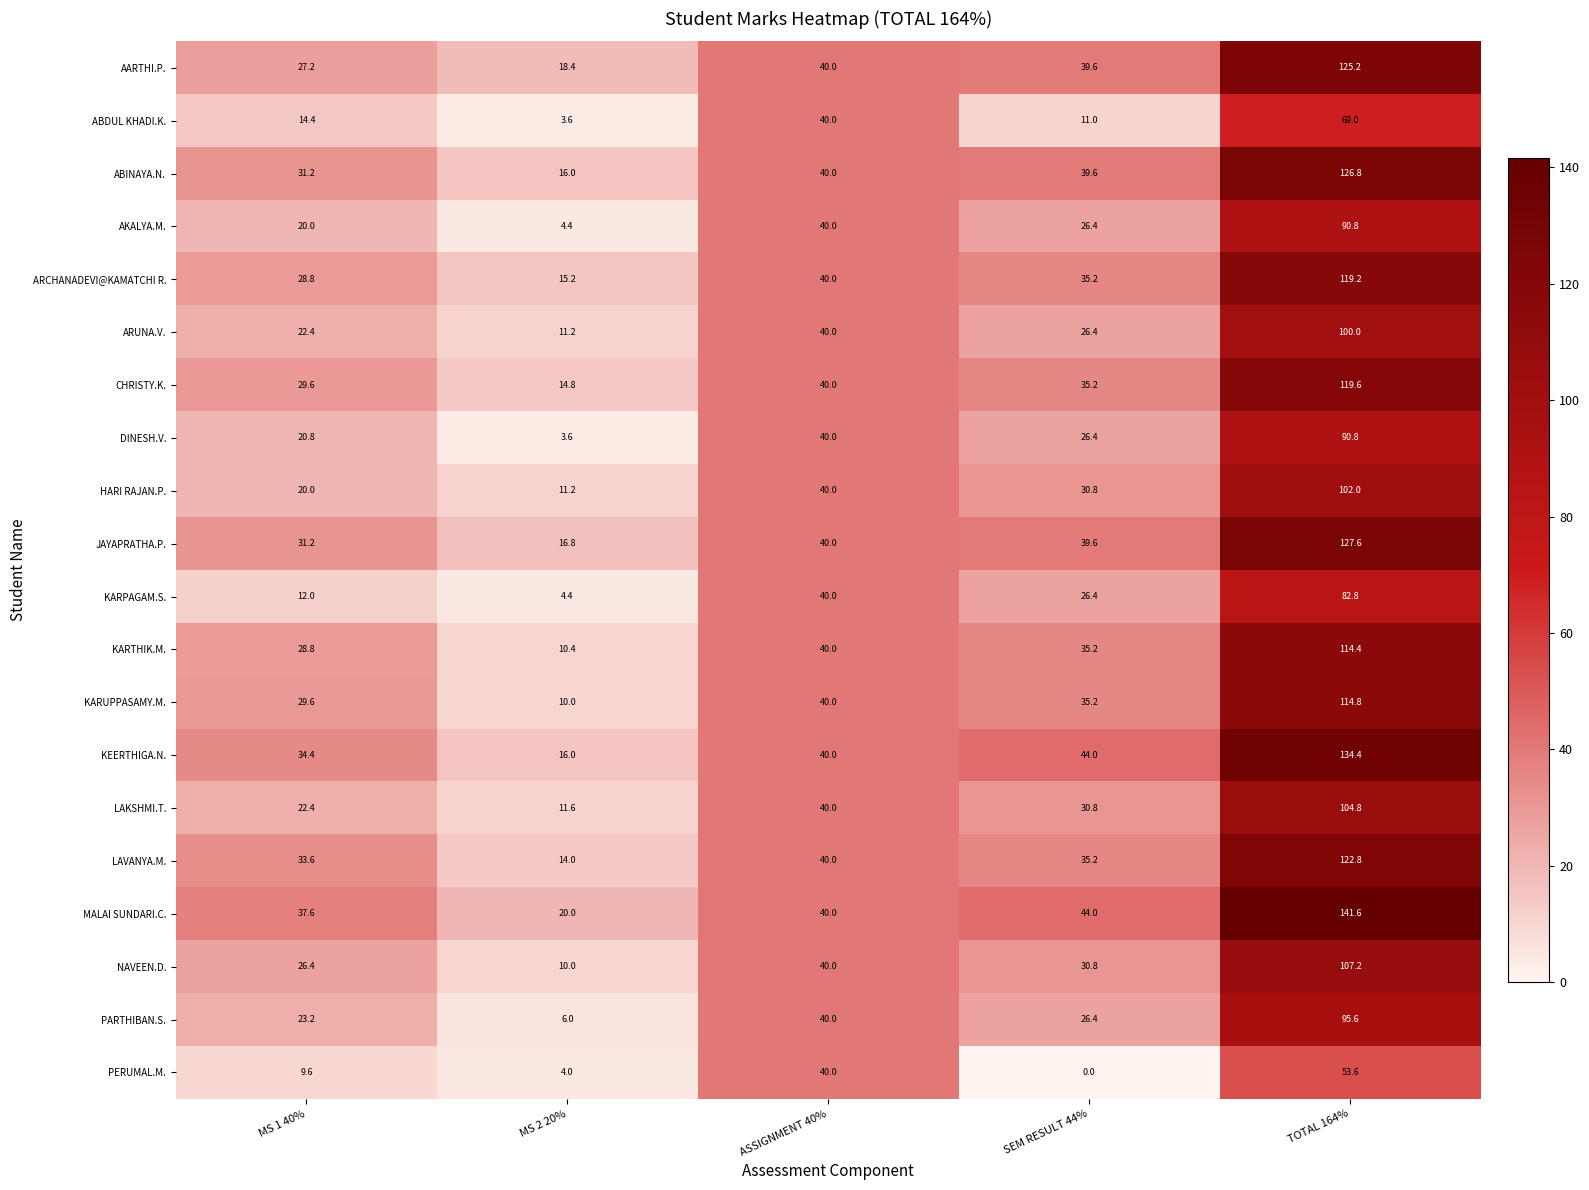

What is the spread (max minus min) of values at SEM RESULT 44%?

44.0